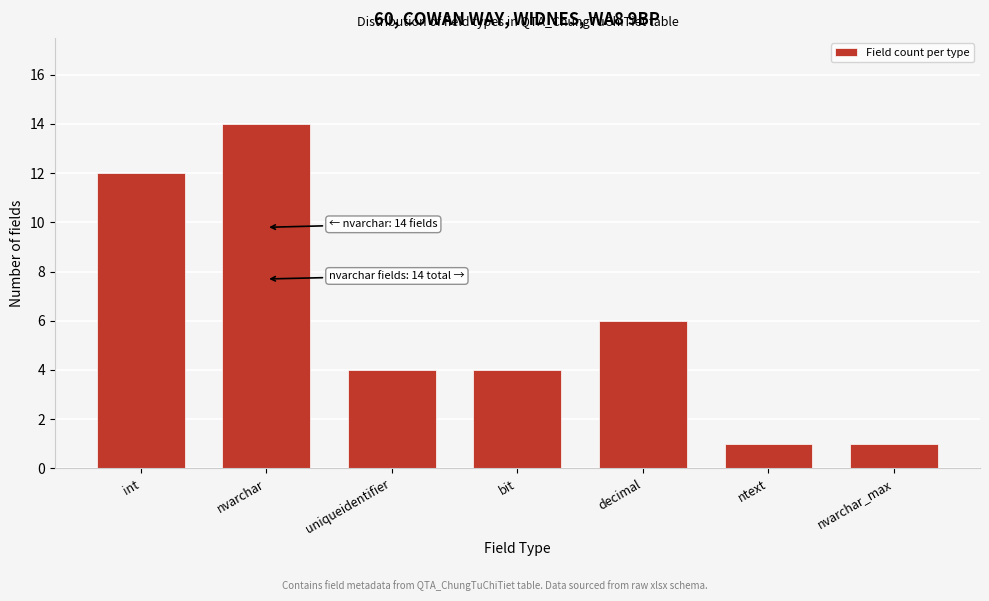

Reading right to left, transcribe all the data shown in this chart.

nvarchar_max=1	ntext=1	decimal=6	bit=4	uniqueidentifier=4	nvarchar=14	int=12